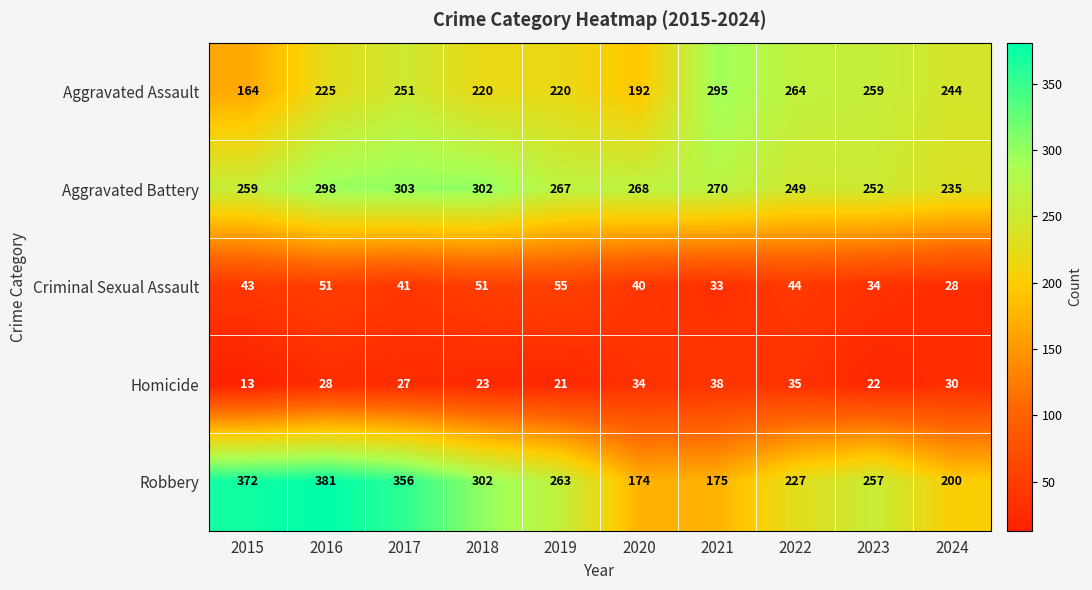

What is the spread (max minus min) of values at 2023?

237